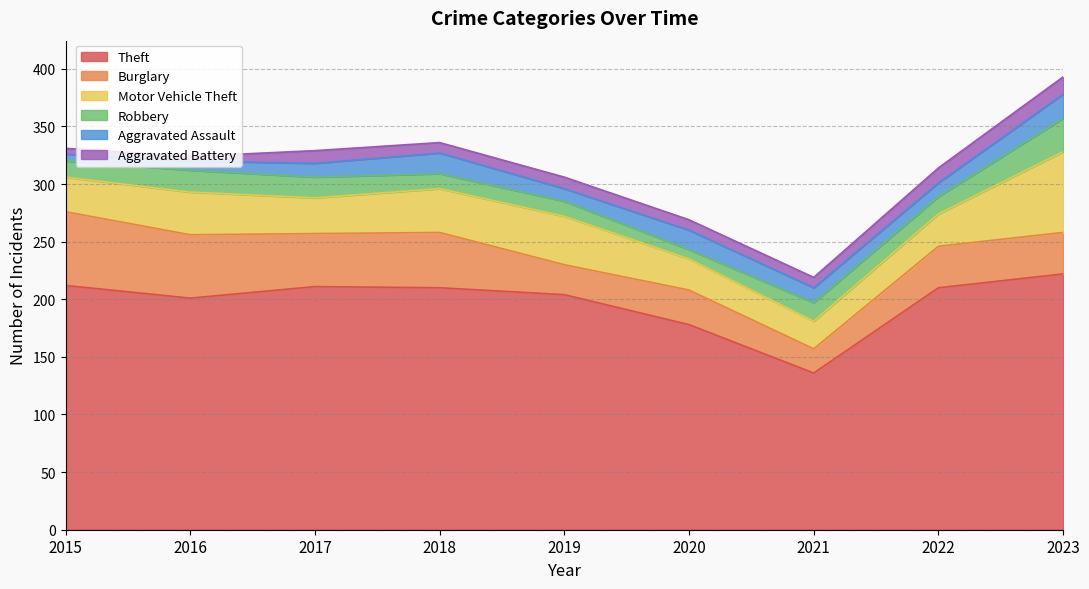

Does the chart display data point markers on the line(s)?

No